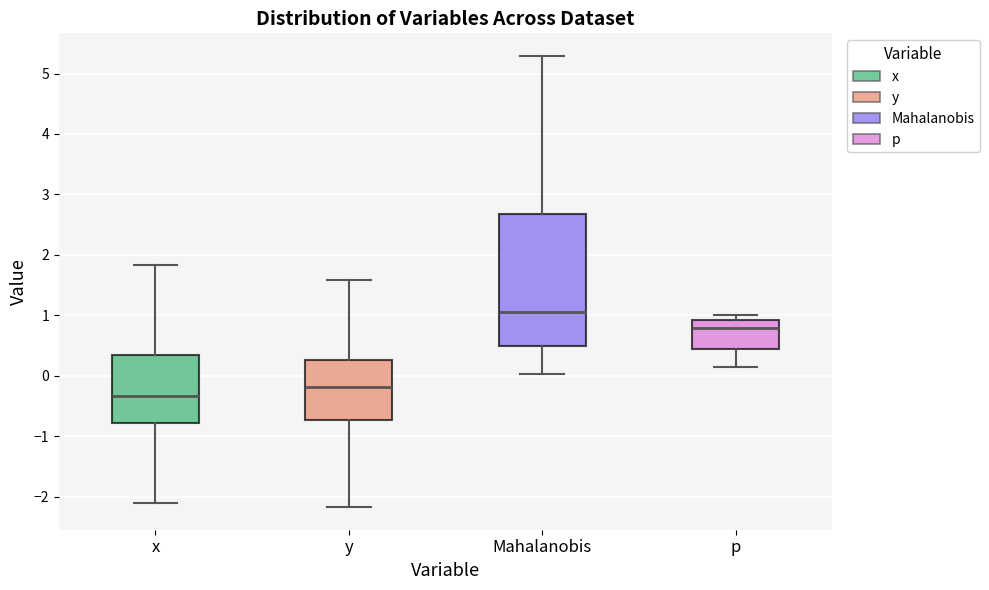

Reading left to right, read every box against the y-axis: the position of its median line, the range the box covers, and the ends of its whiskers. The values are not printed on the chart, so give them approximately, as read against the axis.

x: median -0.3, box -0.8 to 0.3, whiskers -2.1 to 1.8
y: median -0.2, box -0.7 to 0.3, whiskers -2.2 to 1.6
Mahalanobis: median 1.1, box 0.5 to 2.7, whiskers 0.0 to 5.3
p: median 0.8, box 0.4 to 0.9, whiskers 0.2 to 1.0